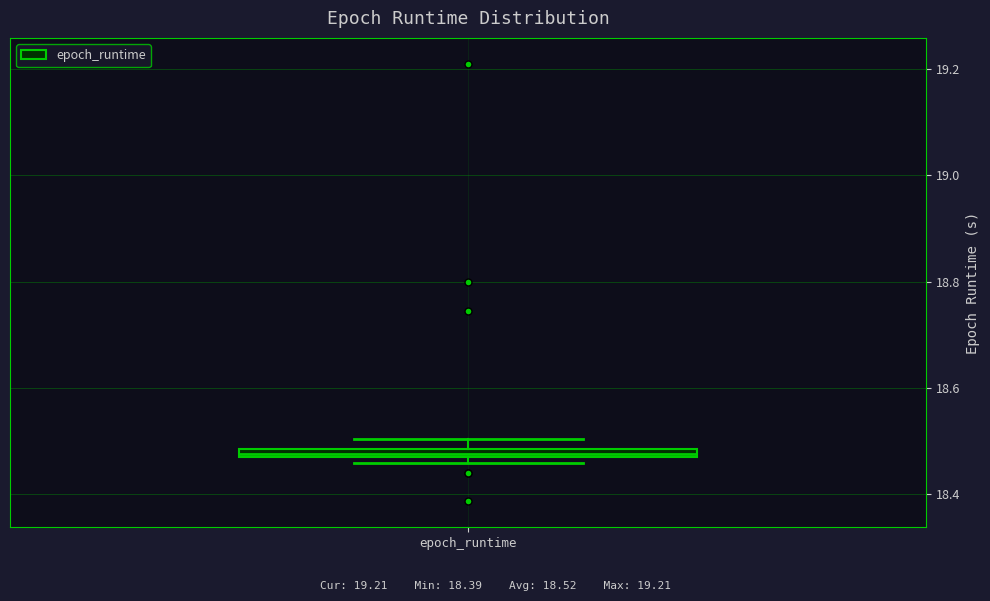

Where is the lower edge of the box for epoch_runtime on the y-axis? The values are not printed on the chart, so give them approximately, as read against the axis.

18.46